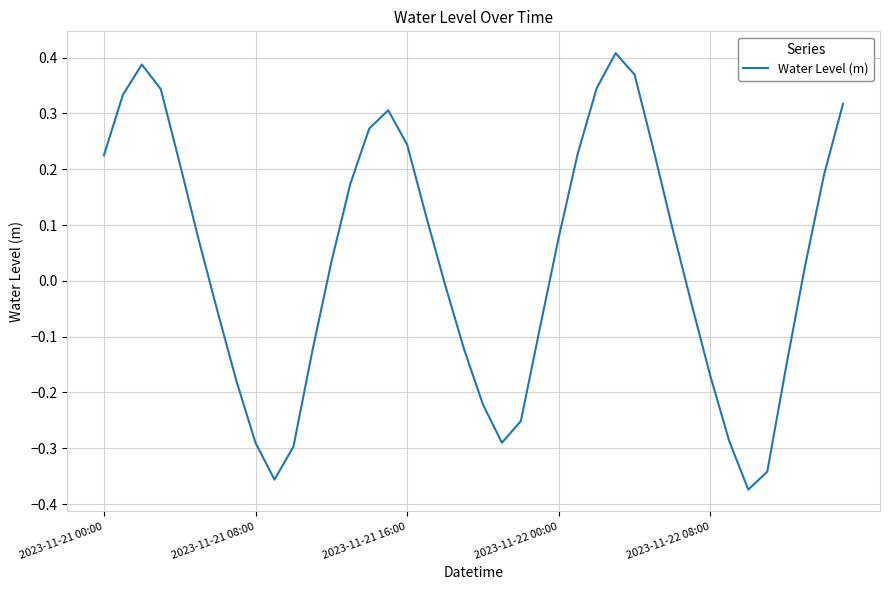

Rank the categories by value from lowest to highest.

34, 9, 35, 10, 8, 21, 33, 22, 20, 7, 32, 36, 11, 19, 23, 6, 31, 18, 37, 12, 5, 24, 30, 17, 13, 38, 2023-11-22 08:00, 2023-11-21 00:00, 25, 29, 16, 14, 15, 39, 2023-11-21 08:00, 2023-11-22 00:00, 26, 28, 2023-11-21 16:00, 27